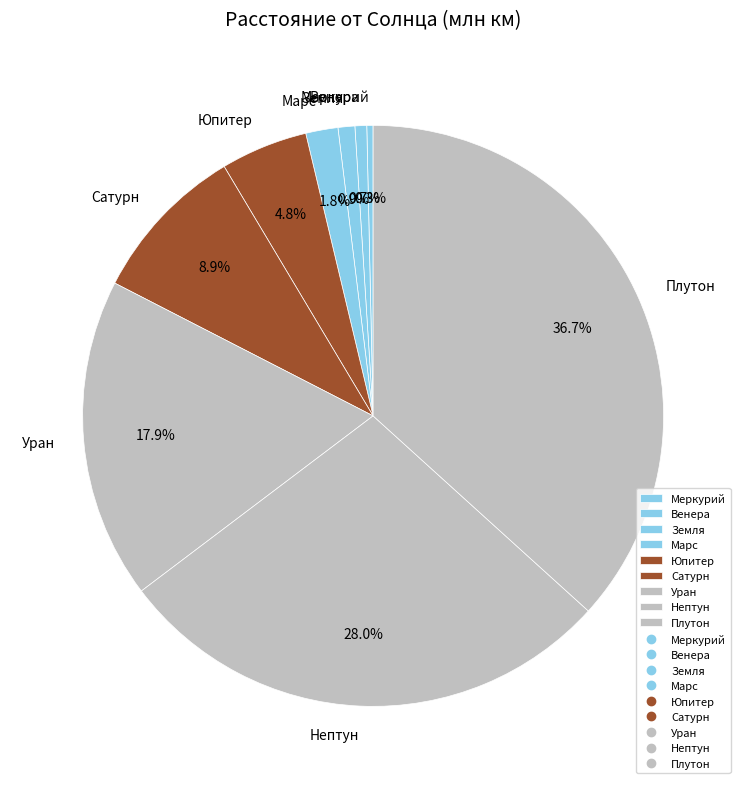

How many segments does this pie chart have?

9